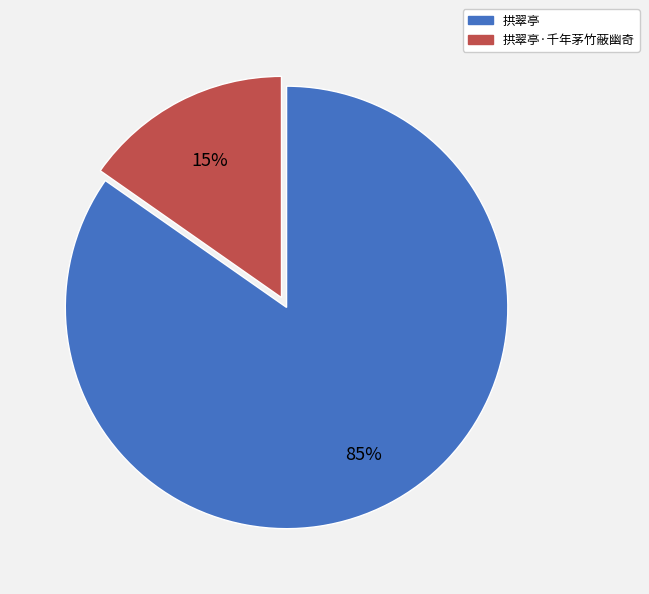

What percentage is the 拱翠亭 slice, to the nearest percent?

85%